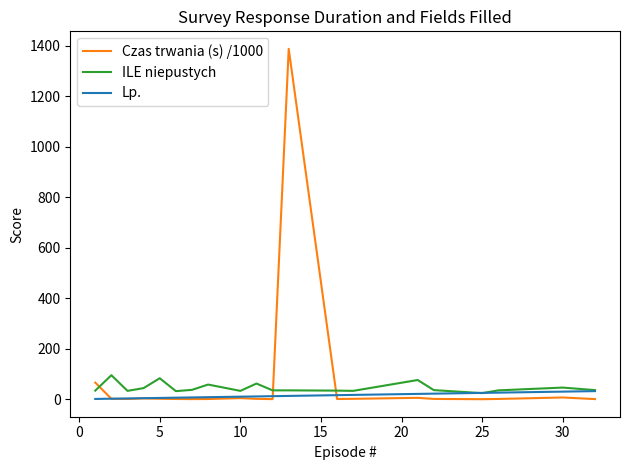

True or false: ILE niepustych and Czas trwania (s) /1000 intersect in this chart.

True